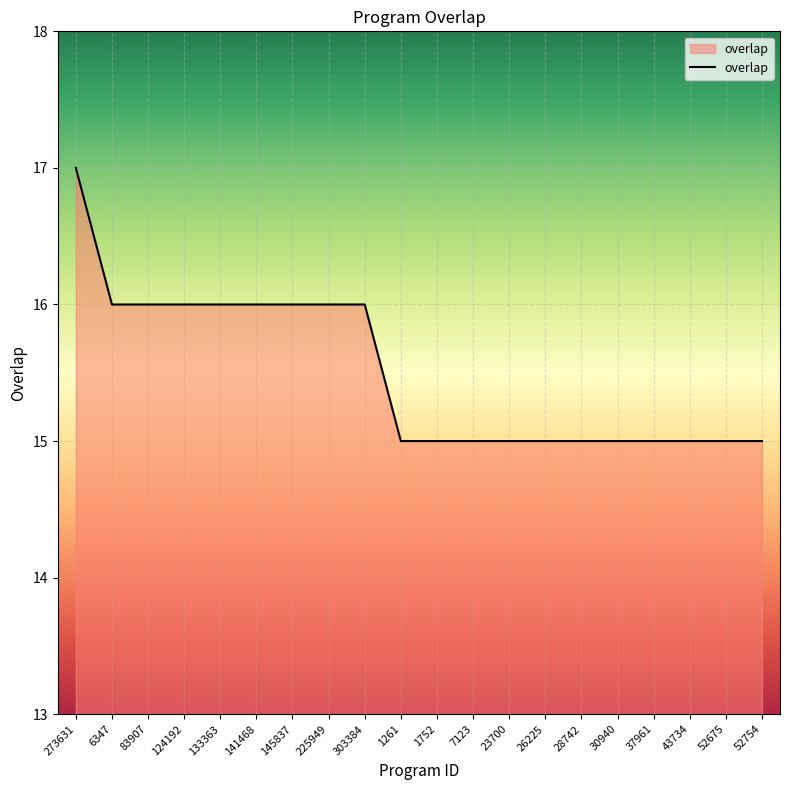

Which category has the highest value across all series?

273631